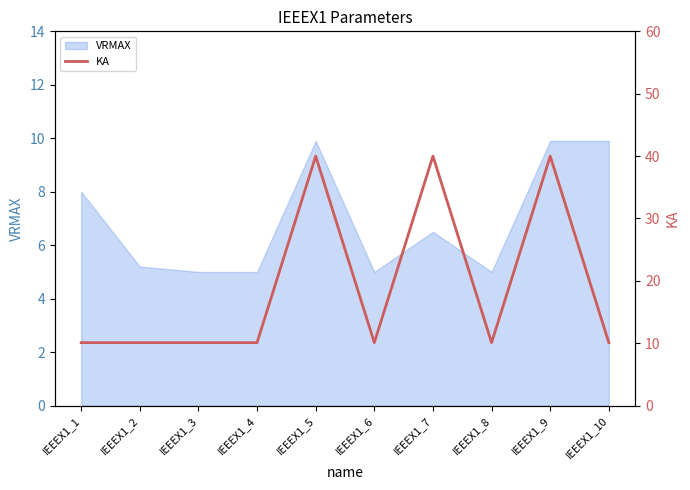

The chart shows a value of 10.1 at IEEEX1_4. True or false?

True